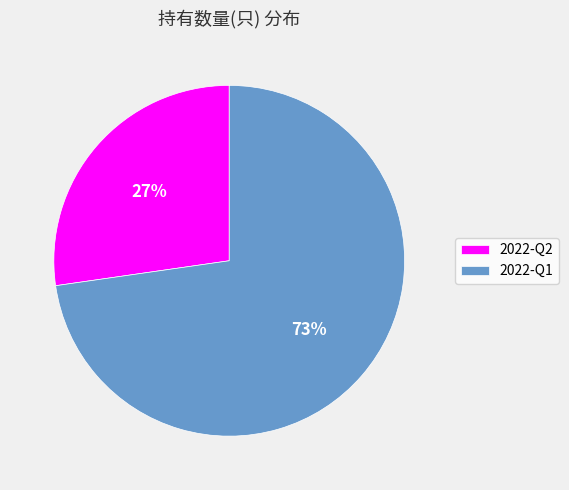

Does any single category account for the majority?

Yes